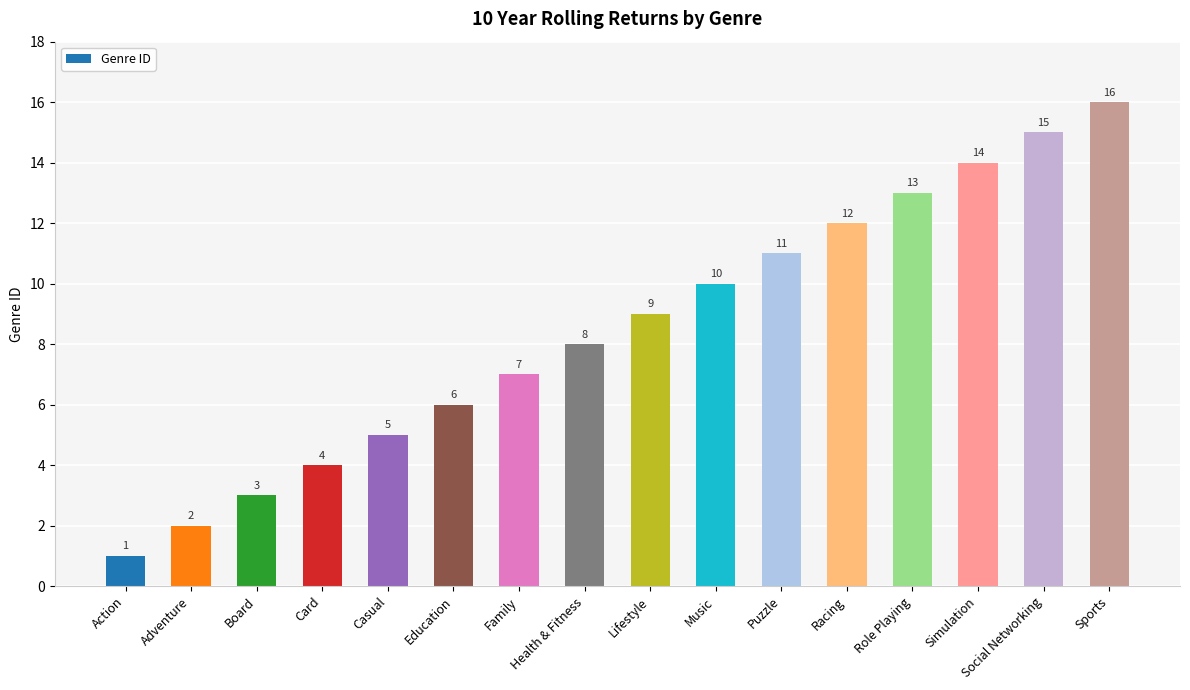

The chart shows a value of 16 at Puzzle. True or false?

False